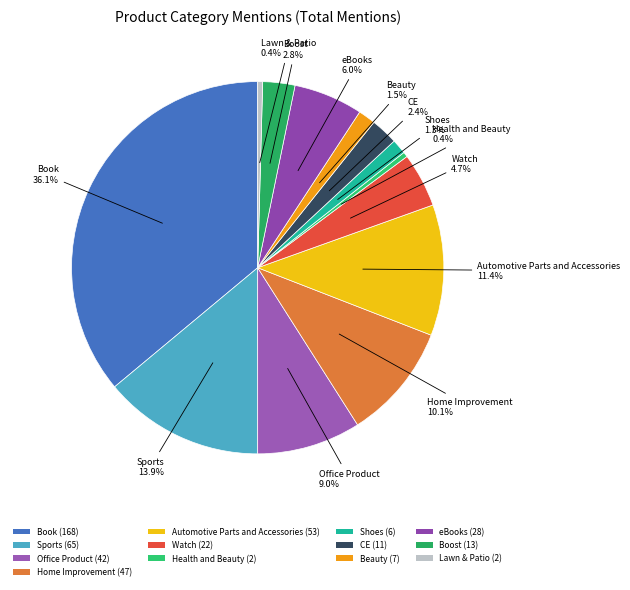

Is there a majority slice in this chart?

No